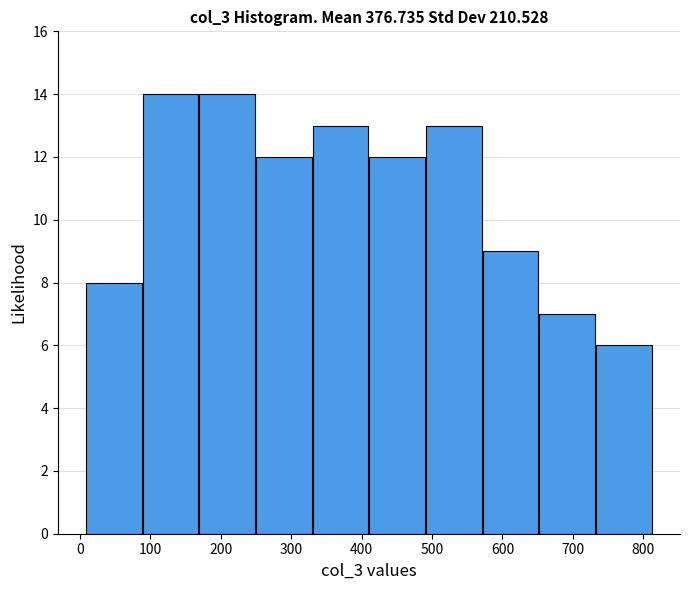

What is the height of the bar covering 650 to 730 on the x-axis? Neither the bar edges nor the heights are printed on the chart, so give them approximately, as read against the axes.

7